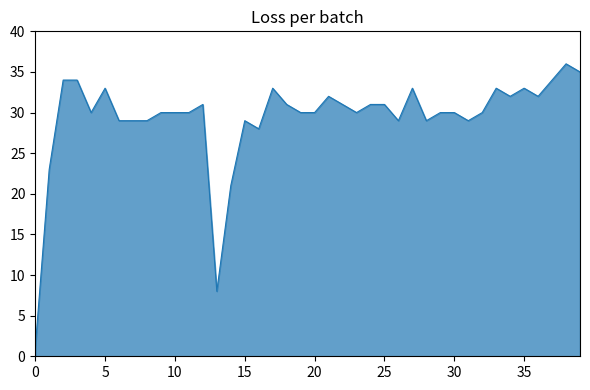

What is the maximum value shown in the chart?

36